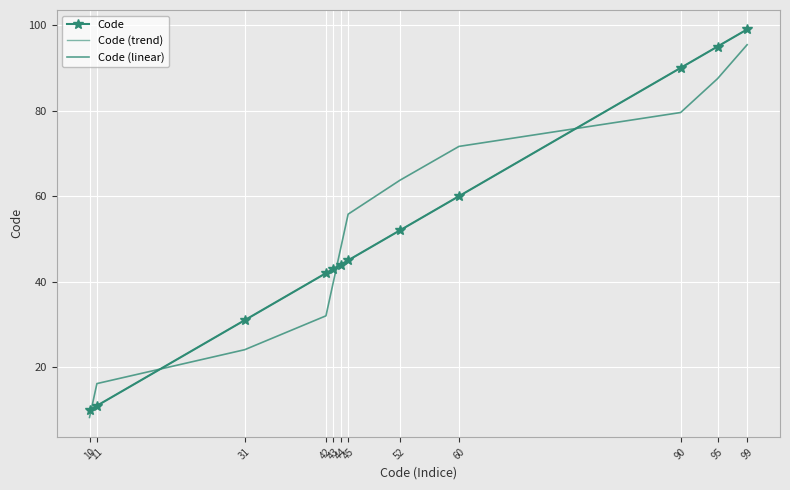

Which category has the highest value across all series?

99